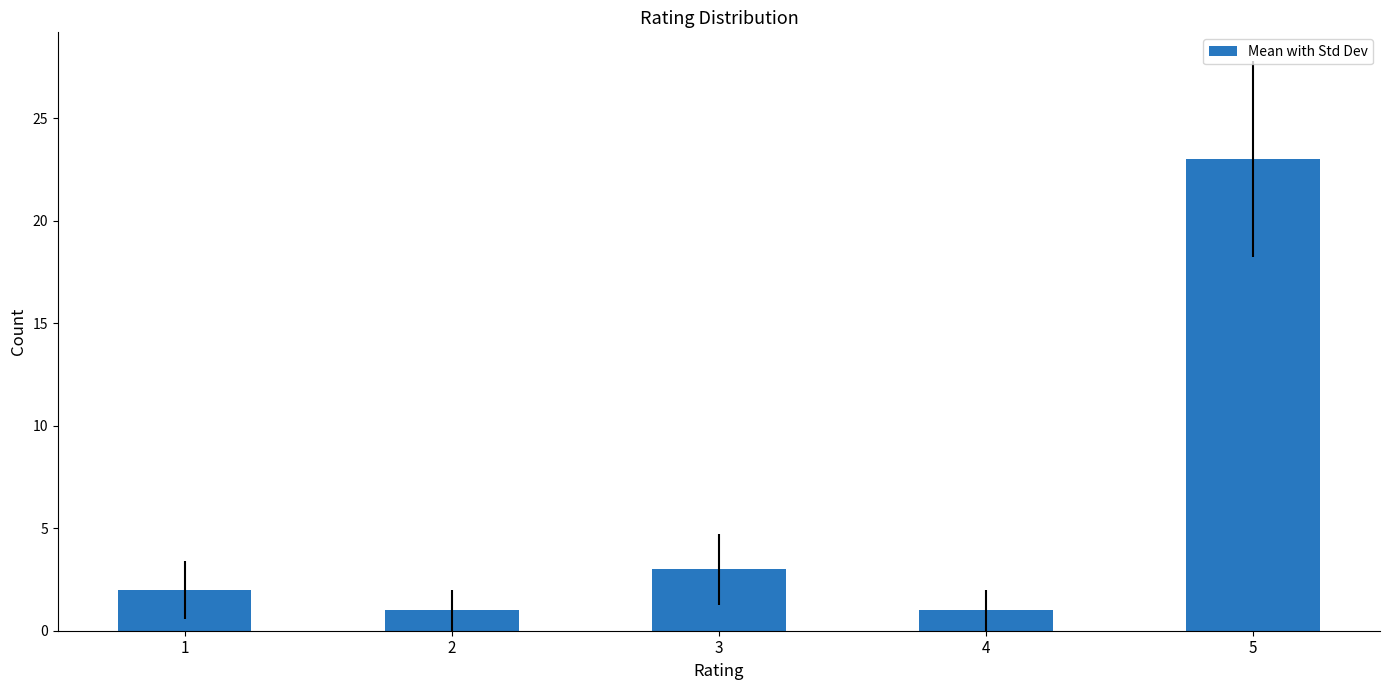

The value at 1 is 3. True or false?

False